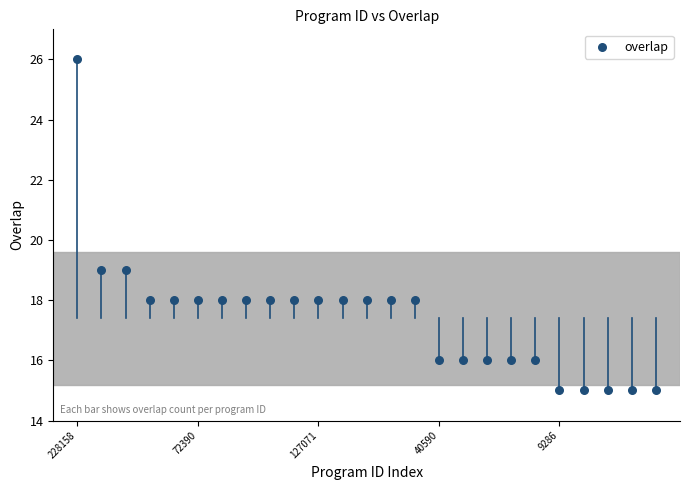

What is the range of Y values (max minus min)?

11